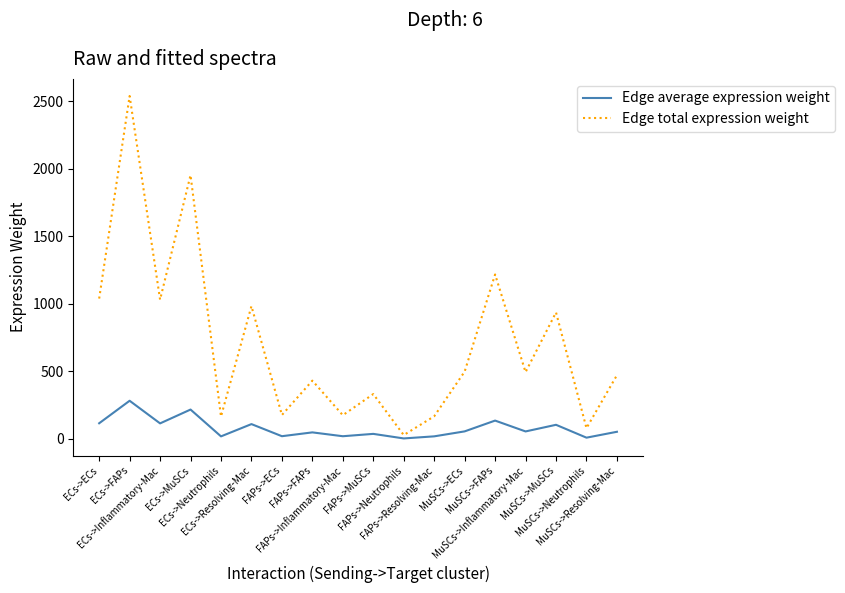

What is the average value of the Edge average expression weight series?

78.5